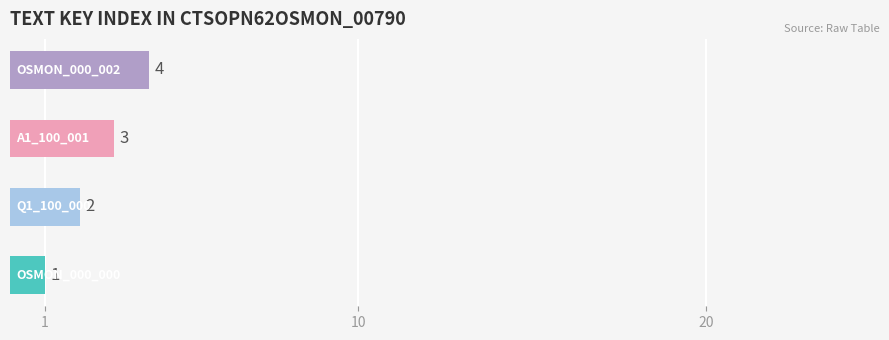

What is the greatest value displayed?

4